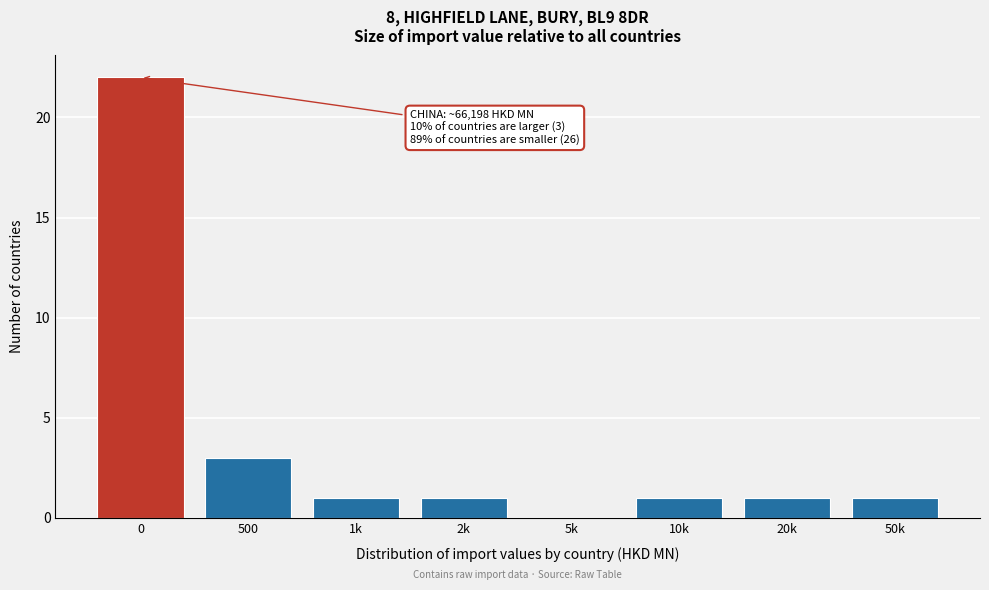

Reading right to left, transcribe all the data shown in this chart.

50k=1	20k=1	10k=1	5k=0	2k=1	1k=1	500=3	0=22